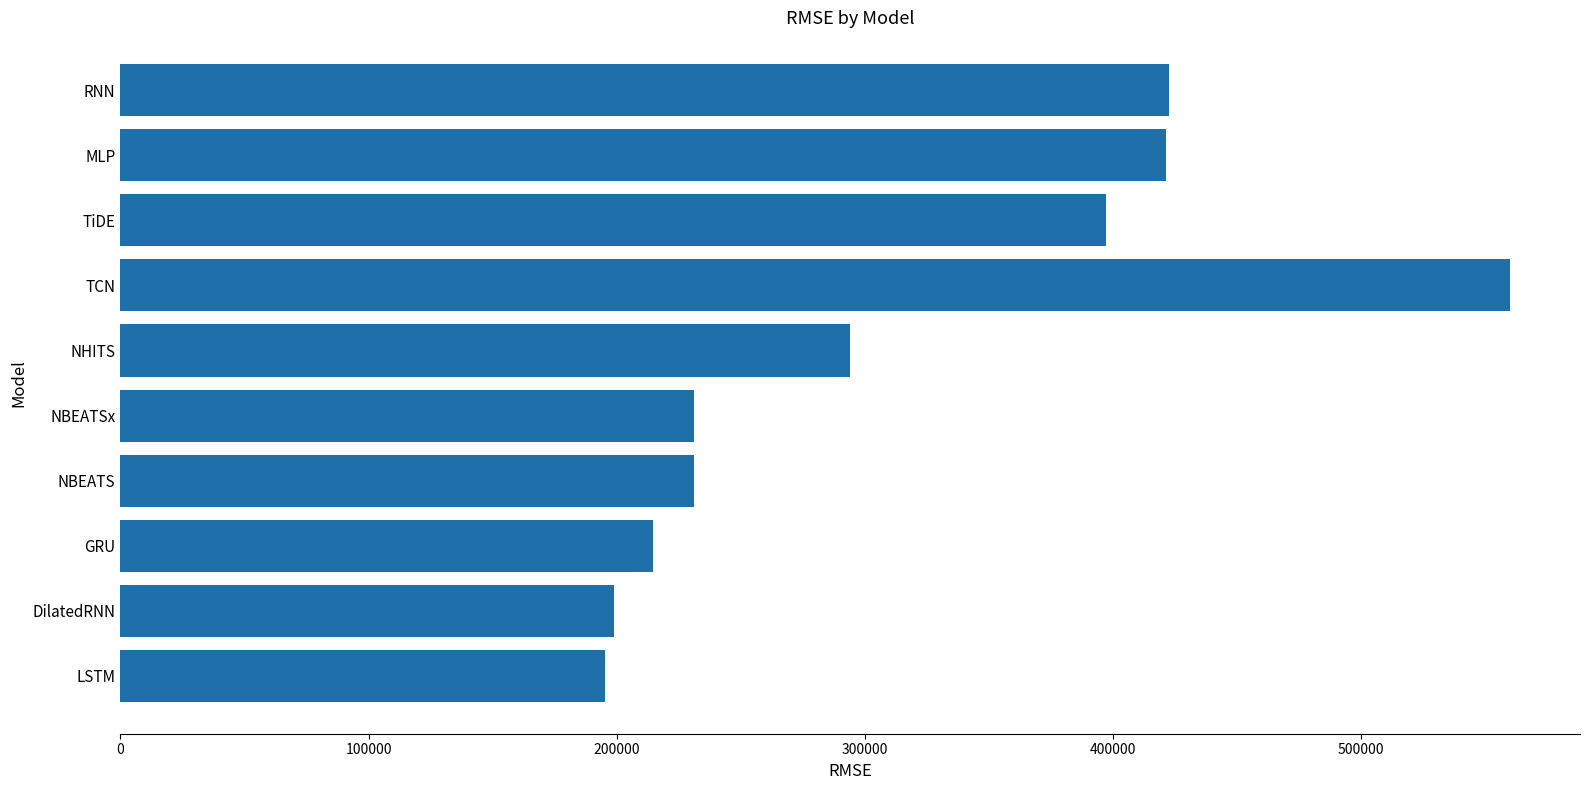

What is the difference between the second highest and second lowest values?

224035.7